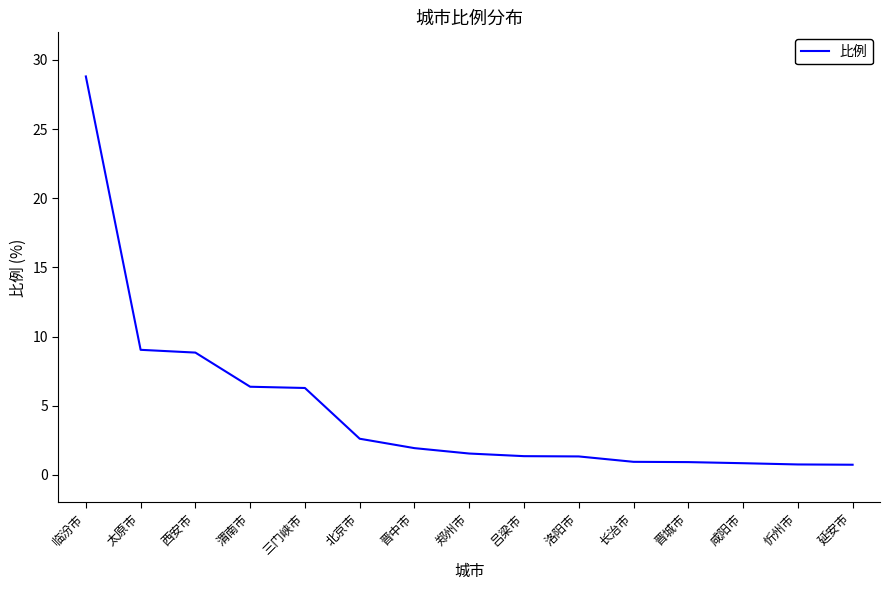

What position from the right is 忻州市?

2